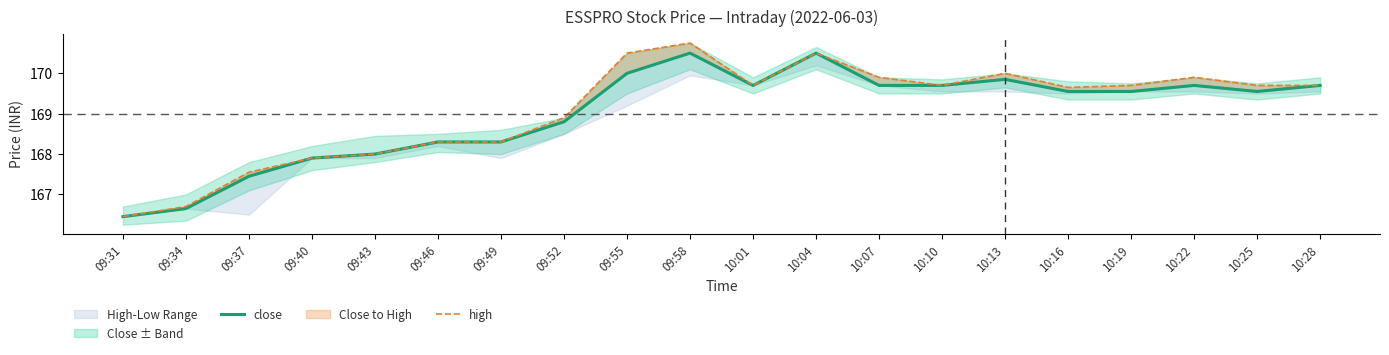

Which series has the widest spread of values?

high